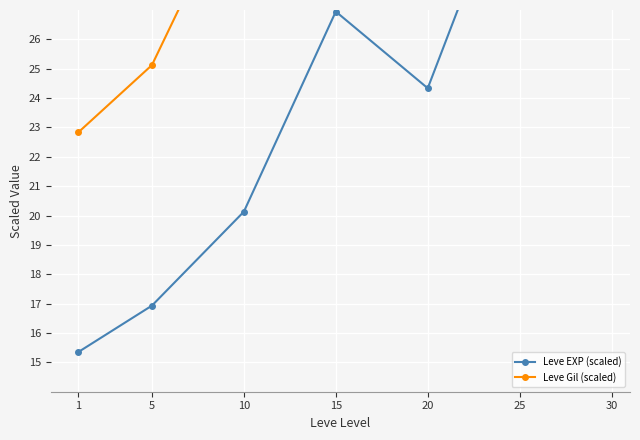

Reading left to right, transcribe all the data shown in this chart.

Leve EXP (scaled): 1=15.4	5=16.9	10=20.1	15=26.9	20=24.3	25=32.5	30=41.0
Leve Gil (scaled): 1=22.8	5=25.1	10=31.6	15=39.2	20=30.3	25=38.3	30=41.0